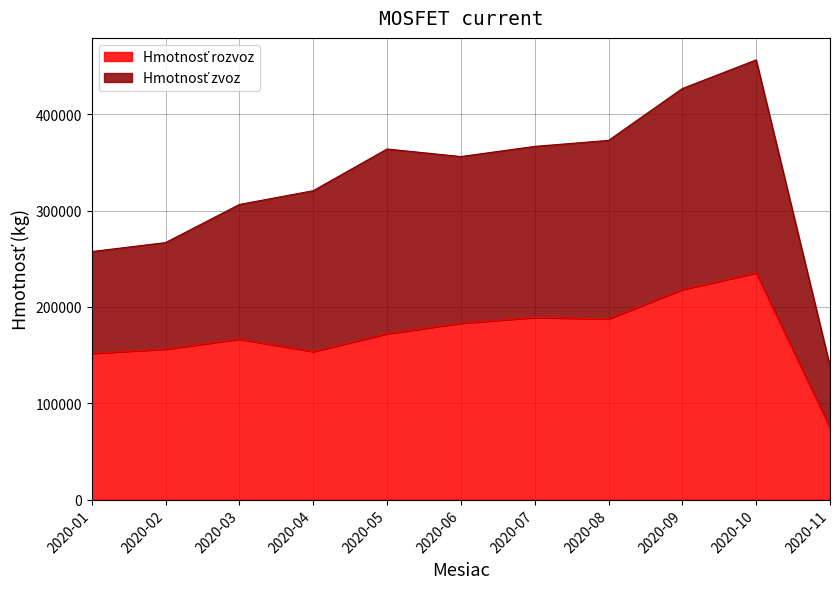

How many categories are shown in the chart?

11